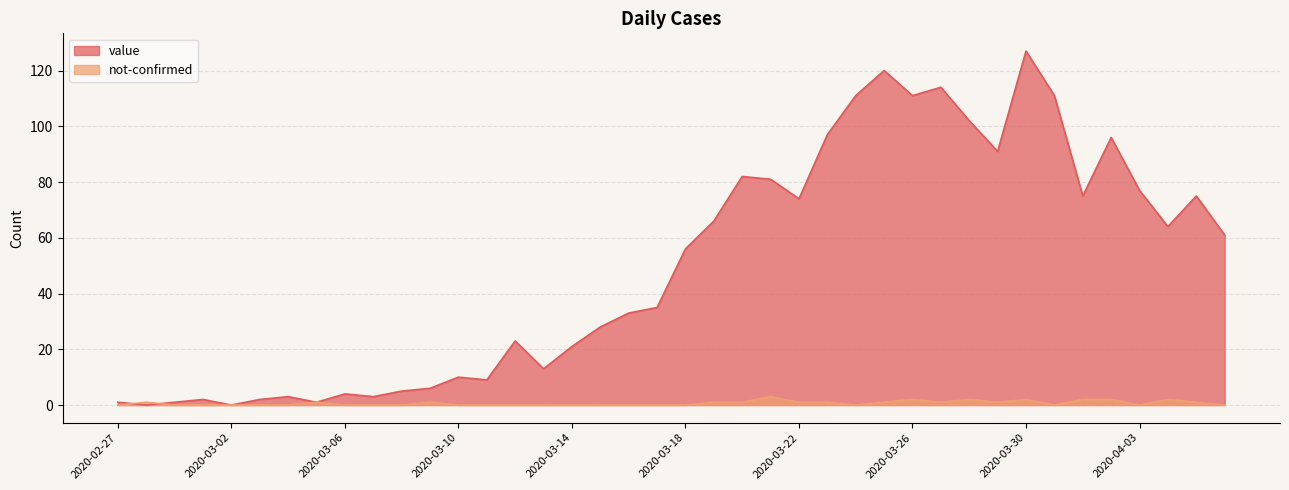

True or false: not-confirmed has more than 0 points higher than both neighbors.

True